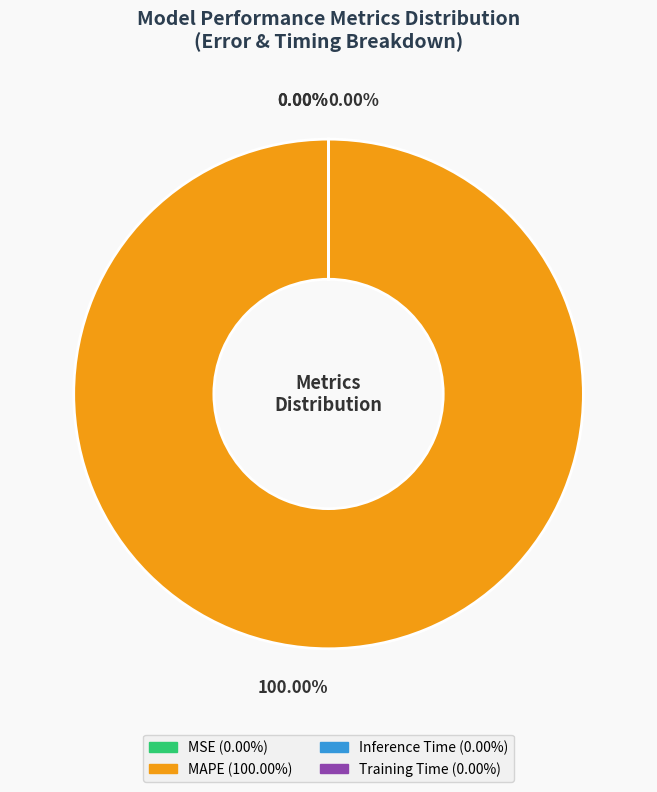

Is it true that Inference Time is 1% of the pie?

False